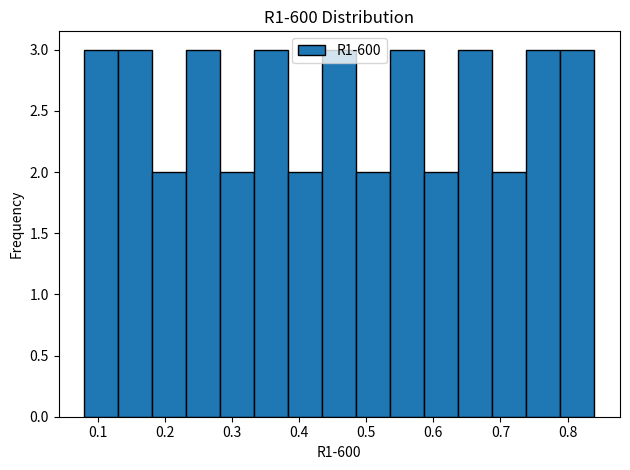

Reading left to right, list every bar in this chart as the range it spans on the x-axis followed by its height. Neither the bar edges nor the heights are printed on the chart, so give them approximately, as read against the axes.

0.08 to 0.13: 3
0.13 to 0.18: 3
0.18 to 0.23: 2
0.23 to 0.28: 3
0.28 to 0.33: 2
0.33 to 0.38: 3
0.38 to 0.43: 2
0.43 to 0.49: 3
0.49 to 0.54: 2
0.54 to 0.59: 3
0.59 to 0.64: 2
0.64 to 0.69: 3
0.69 to 0.74: 2
0.74 to 0.79: 3
0.79 to 0.84: 3